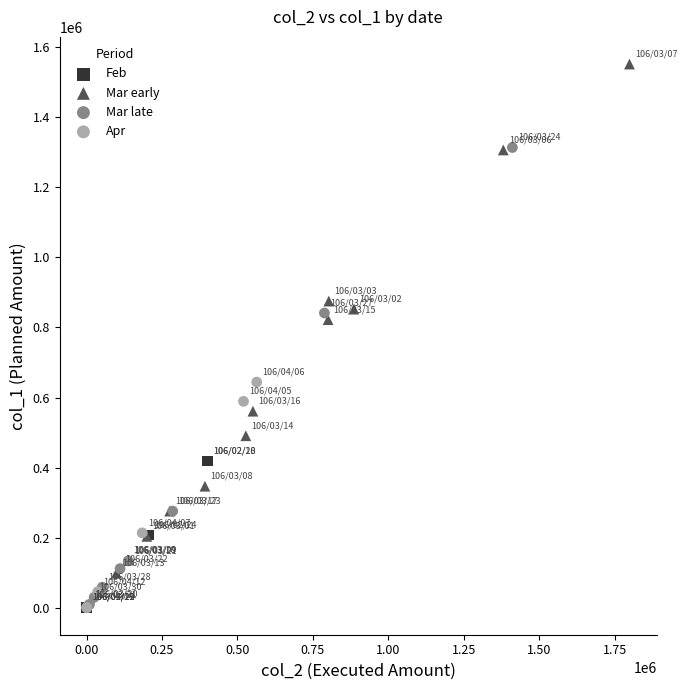

Which series has the largest Y range (max minus min)?

Mar early